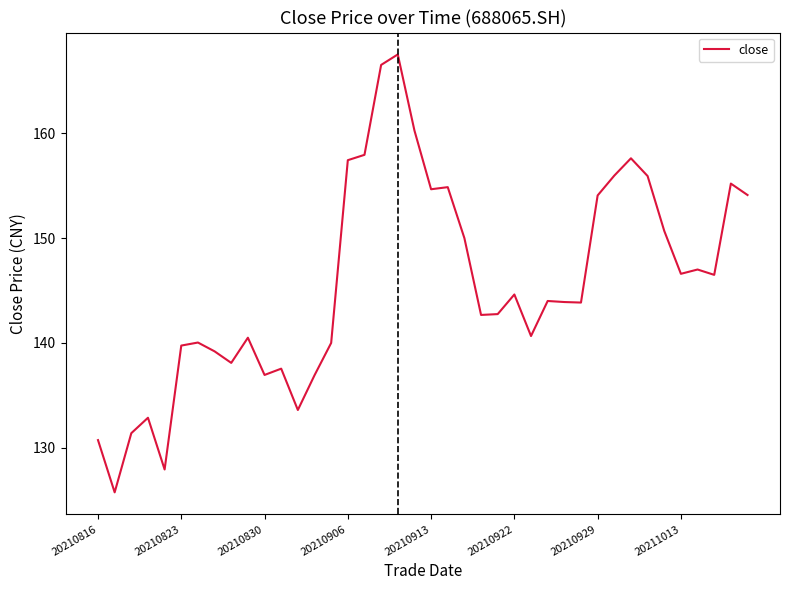

What is the minimum value shown in the chart?

125.8